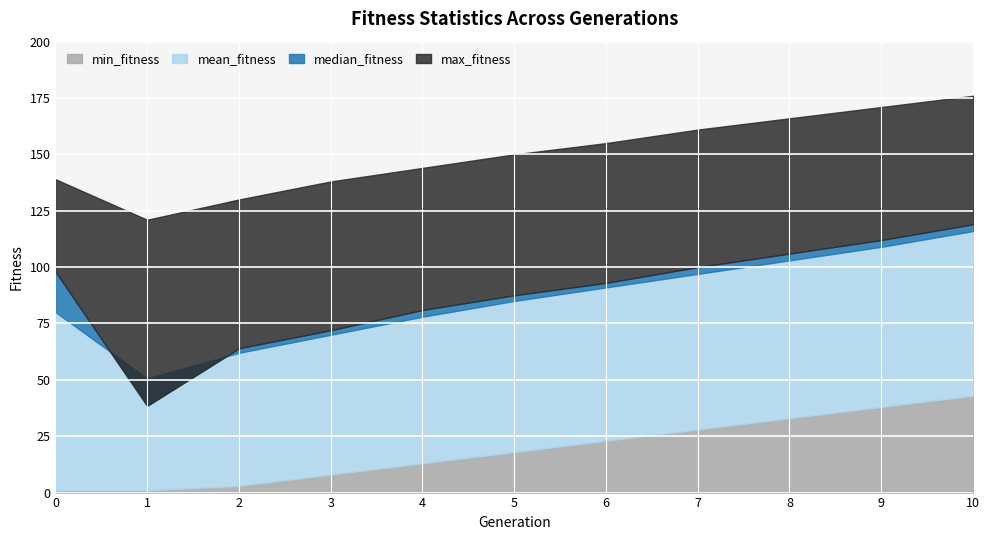

At which category is the sum across all series the highest?

10